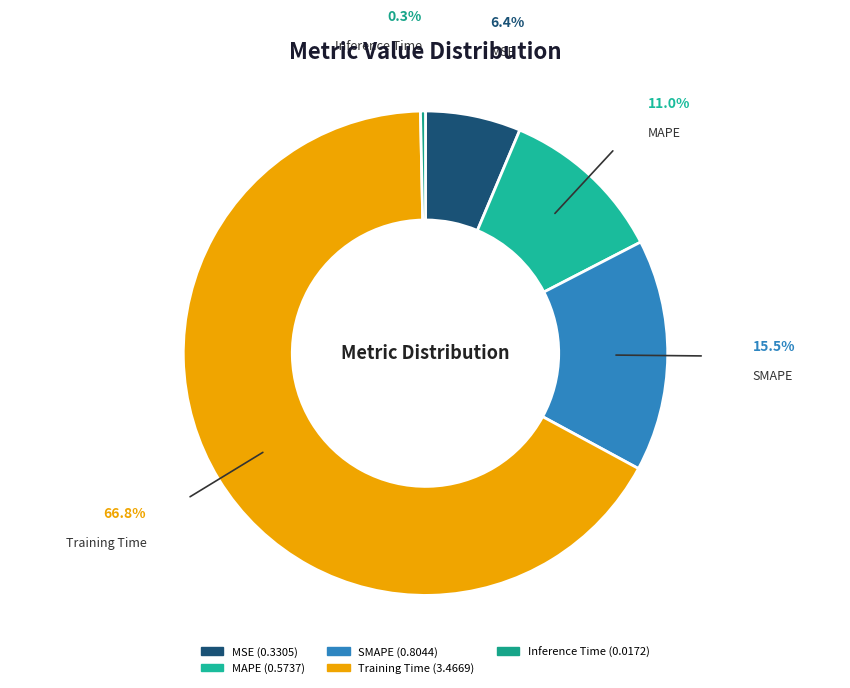

What percentage is the MSE slice, to the nearest percent?

6%